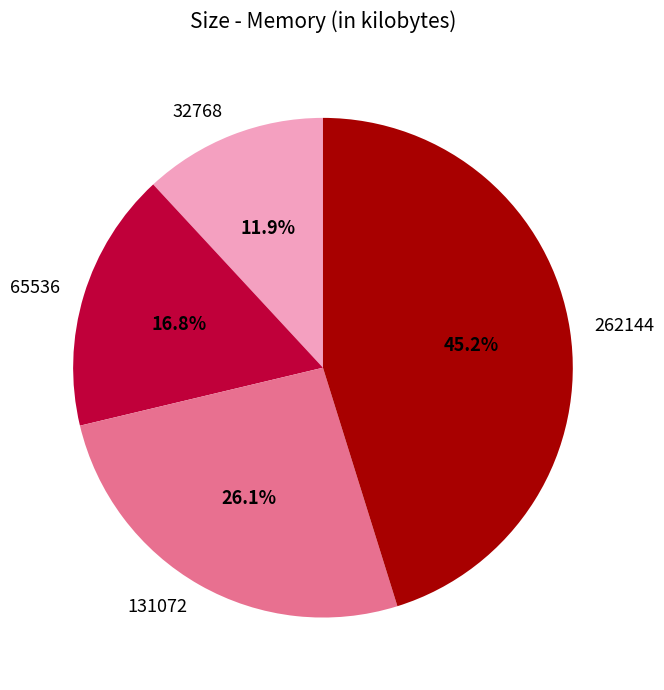

Does any single category account for the majority?

No